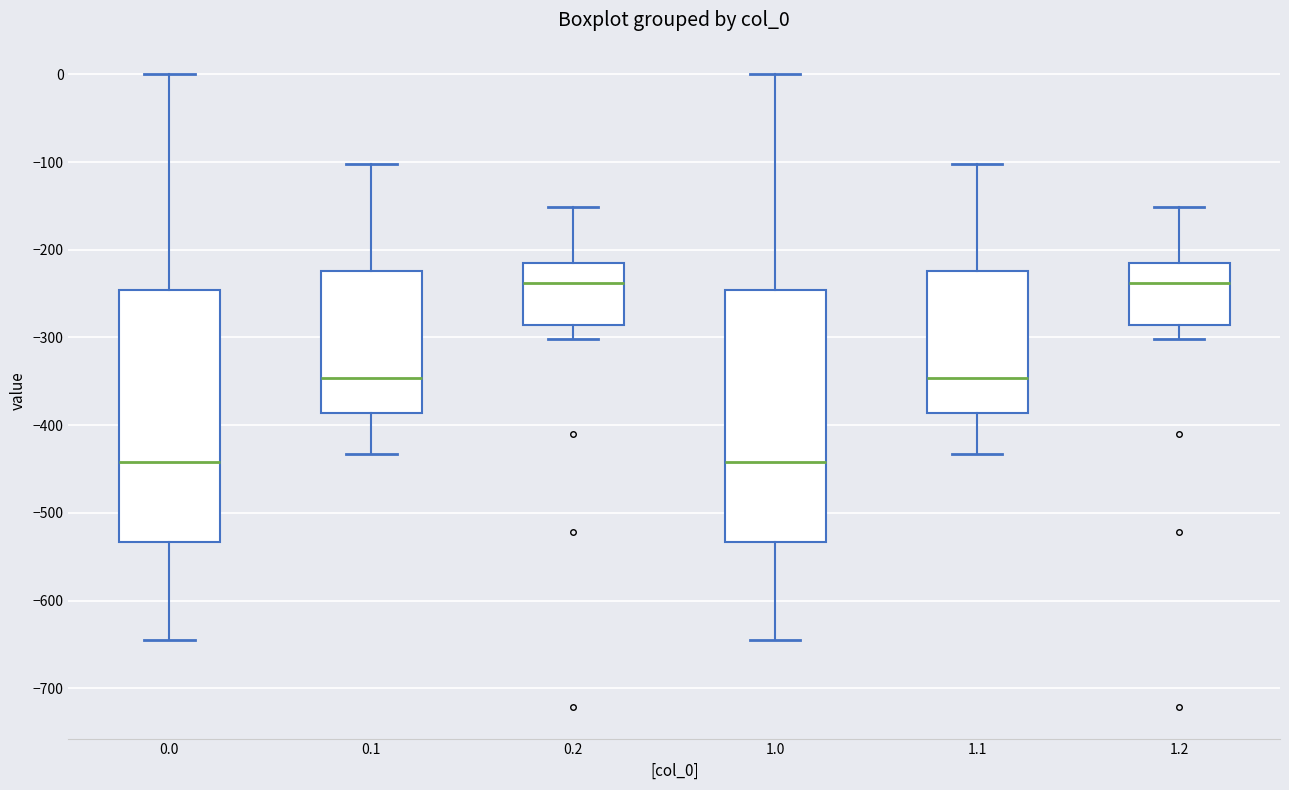

Reading left to right, read every box against the y-axis: the position of its median line, the range the box covers, and the ends of its whiskers. The values are not printed on the chart, so give them approximately, as read against the axis.

0.0: median -440, box -530 to -250, whiskers -640 to 0
0.1: median -350, box -390 to -220, whiskers -430 to -100
0.2: median -240, box -290 to -220, whiskers -300 to -150
1.0: median -440, box -530 to -250, whiskers -640 to 0
1.1: median -350, box -390 to -220, whiskers -430 to -100
1.2: median -240, box -290 to -220, whiskers -300 to -150